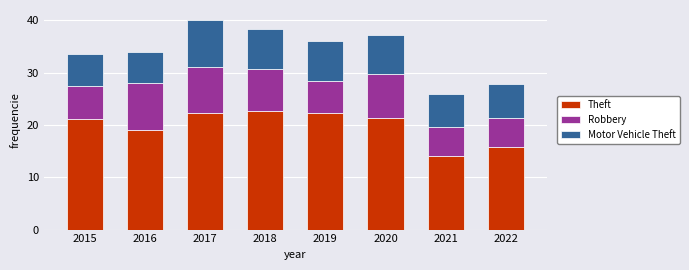

Is it true that Theft equals 5.4 at 2018?

False